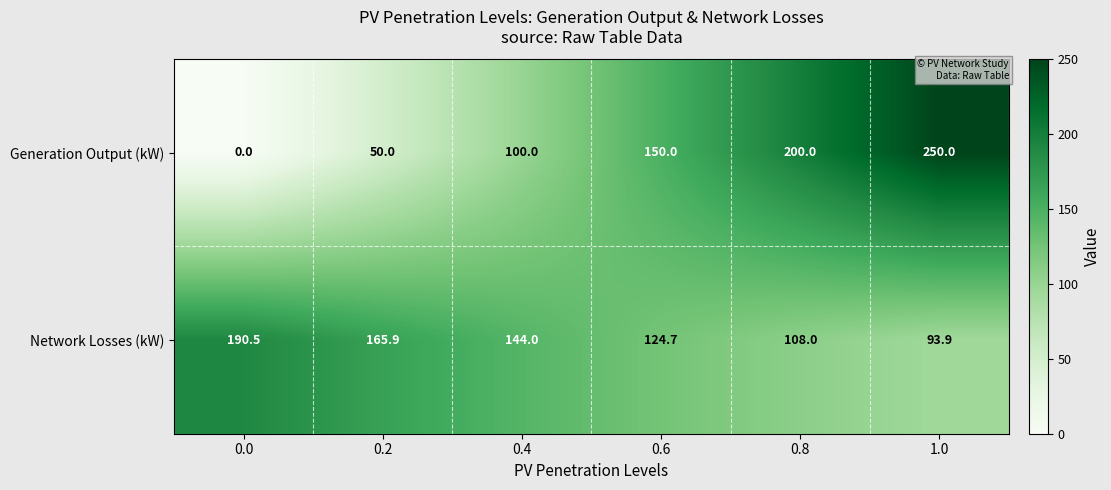

List the series in order of their overall mean, lowest first.

Generation Output (kW), Network Losses (kW)